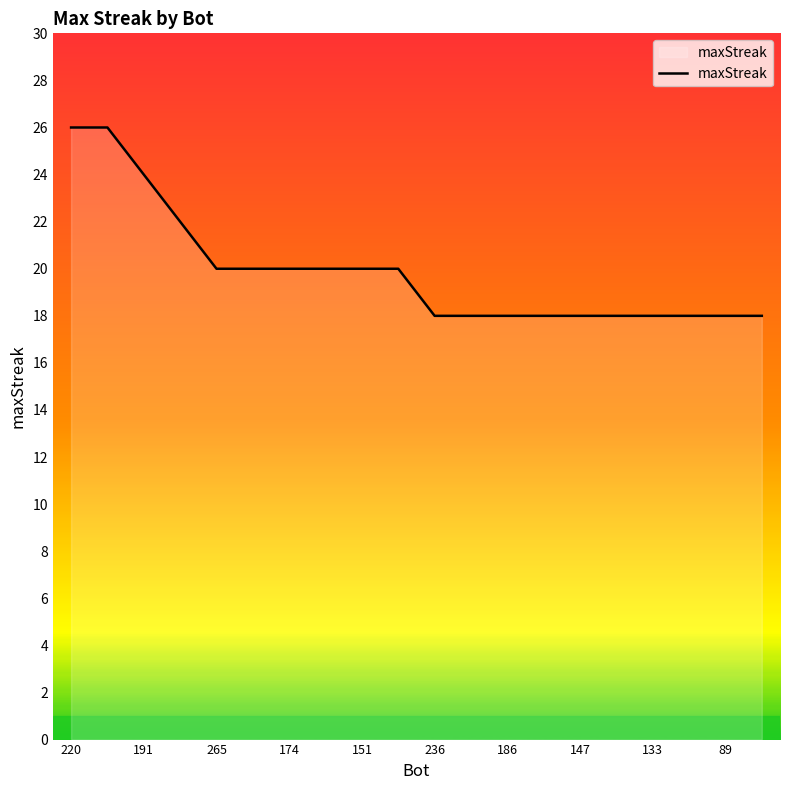

What is the smallest value displayed?

18